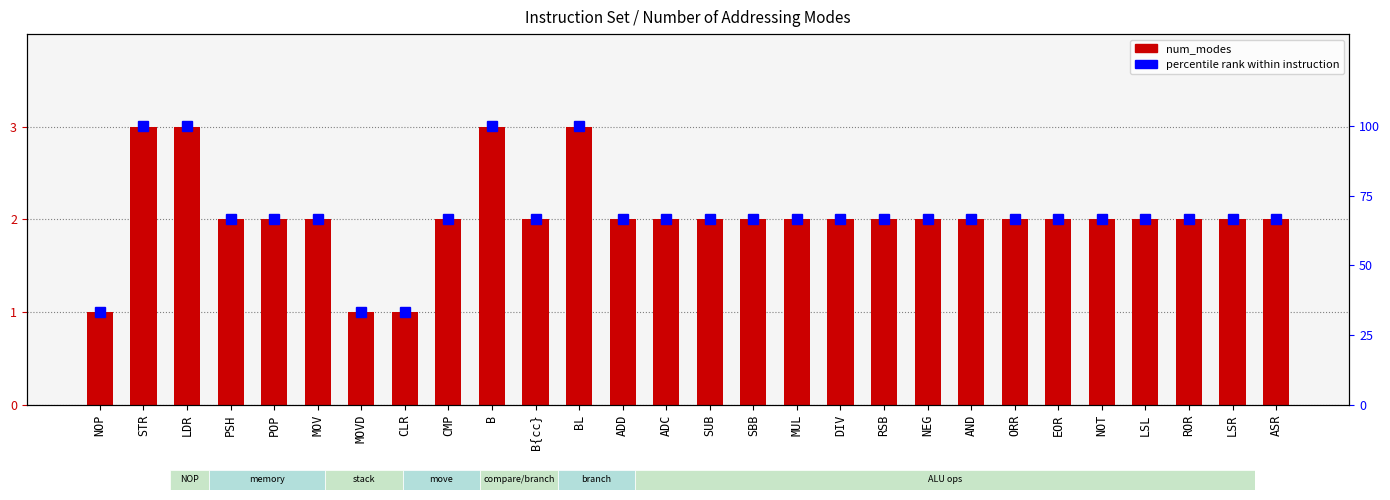

Between POP and NOP, which is larger?

POP